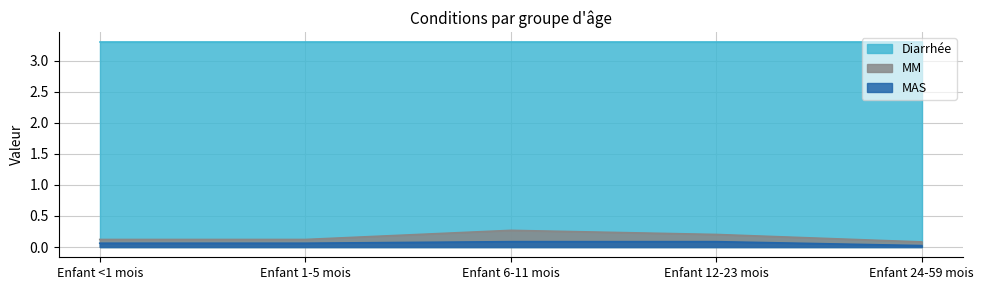

True or false: MM and MAS cross at least once.

False